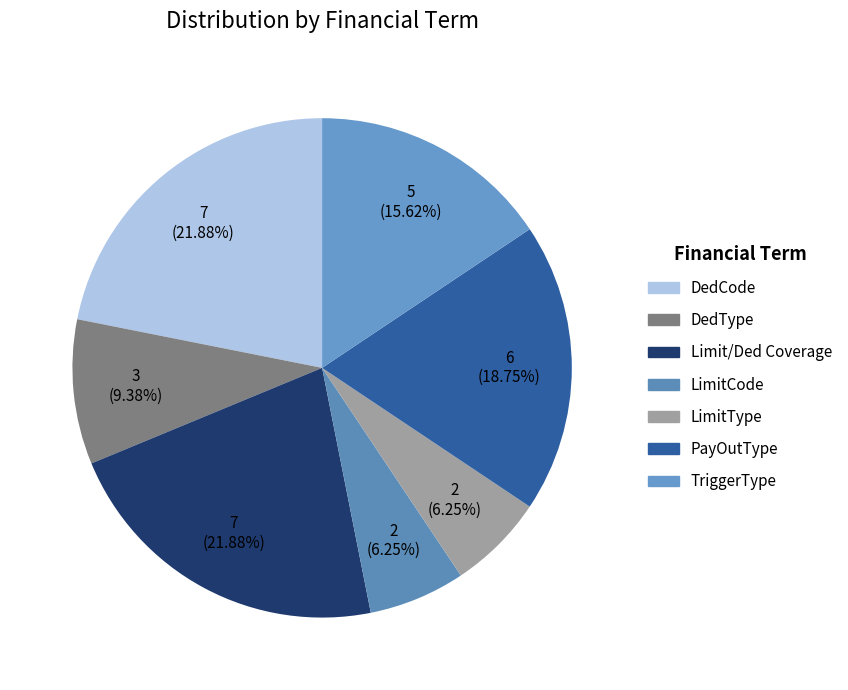

Is there a majority slice in this chart?

No